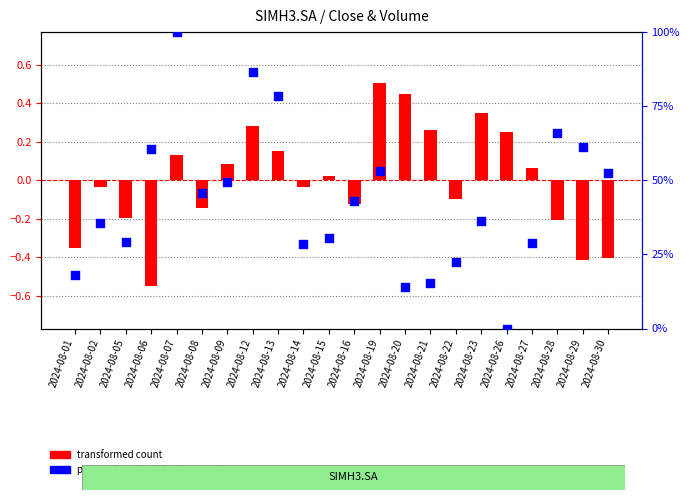

Is the value of percentile rank within the sample at 2024-08-09 greater than the value of transformed count at 2024-08-29?

Yes